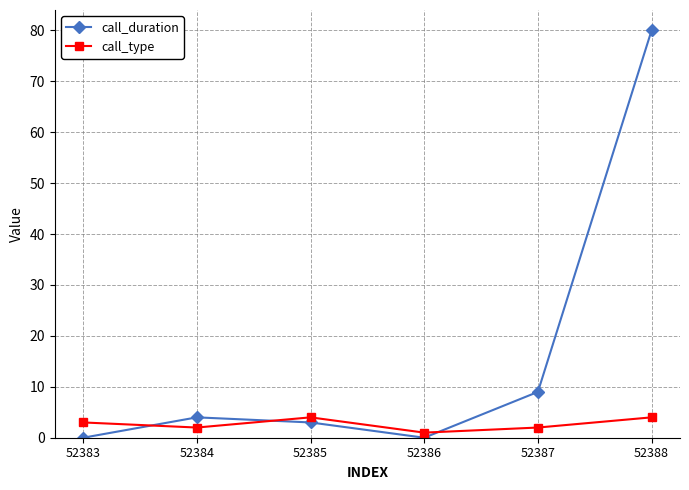

What are all the series names shown in the legend?

call_duration, call_type